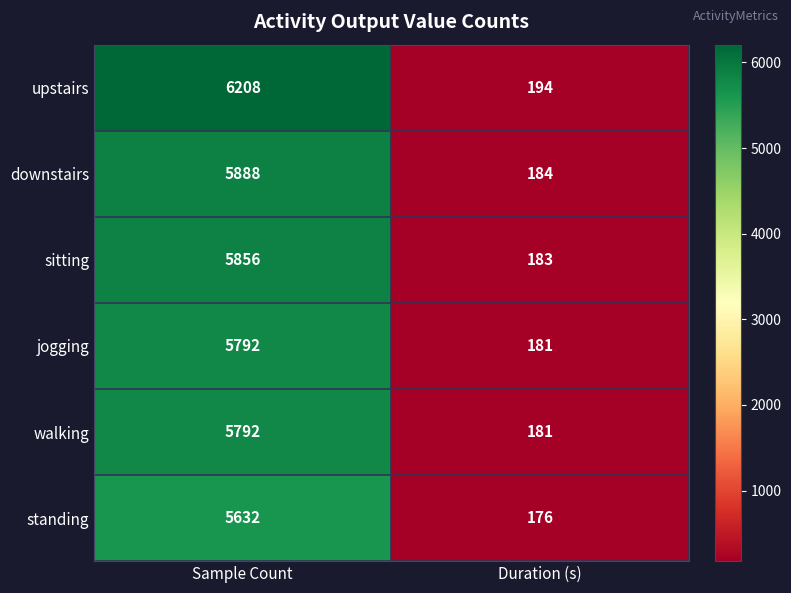

Reading left to right, what are all the values shown in this chart?

upstairs: Sample Count=6208	Duration (s)=194
downstairs: Sample Count=5888	Duration (s)=184
sitting: Sample Count=5856	Duration (s)=183
jogging: Sample Count=5792	Duration (s)=181
walking: Sample Count=5792	Duration (s)=181
standing: Sample Count=5632	Duration (s)=176